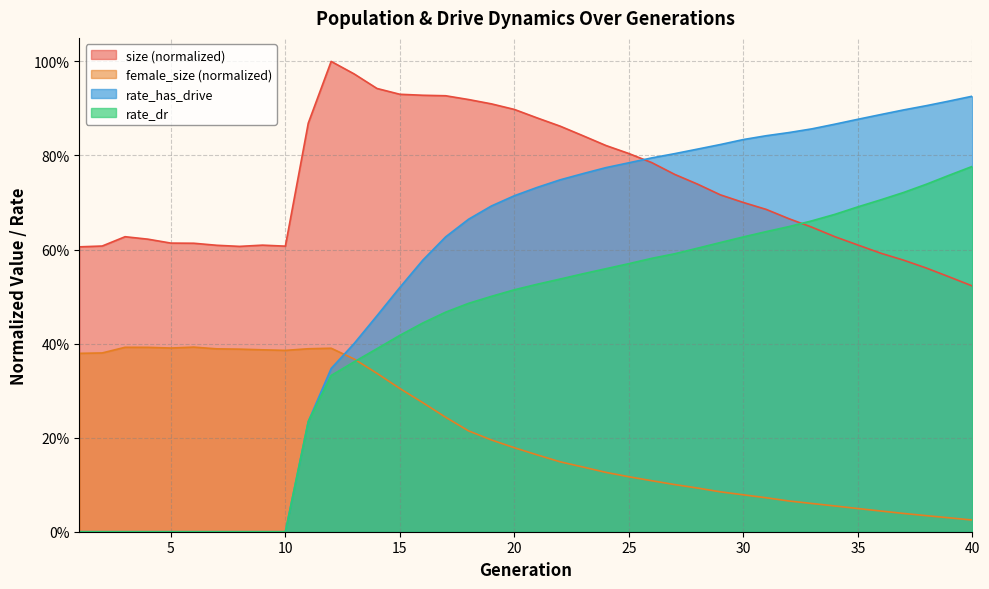

Reading left to right, what are all the values shown in this chart?

size: 1=0.6	2=0.6	3=0.6	4=0.6	5=0.6	6=0.6	7=0.6	8=0.6	9=0.6	10=0.6	11=0.9	12=1.0	13=1.0	14=0.9	15=0.9	16=0.9	17=0.9	18=0.9	19=0.9	20=0.9	21=0.9	22=0.9	23=0.8	24=0.8	25=0.8	26=0.8	27=0.8	28=0.7	29=0.7	30=0.7	31=0.7	32=0.7	33=0.6	34=0.6	35=0.6	36=0.6	37=0.6	38=0.6	39=0.5	40=0.5
female_size: 1=0.4	2=0.4	3=0.4	4=0.4	5=0.4	6=0.4	7=0.4	8=0.4	9=0.4	10=0.4	11=0.4	12=0.4	13=0.4	14=0.3	15=0.3	16=0.3	17=0.2	18=0.2	19=0.2	20=0.2	21=0.2	22=0.1	23=0.1	24=0.1	25=0.1	26=0.1	27=0.1	28=0.1	29=0.1	30=0.1	31=0.1	32=0.1	33=0.1	34=0.1	35=0.0	36=0.0	37=0.0	38=0.0	39=0.0	40=0.0
rate_dr: 1=0.0	2=0.0	3=0.0	4=0.0	5=0.0	6=0.0	7=0.0	8=0.0	9=0.0	10=0.0	11=0.2	12=0.3	13=0.4	14=0.4	15=0.4	16=0.4	17=0.5	18=0.5	19=0.5	20=0.5	21=0.5	22=0.5	23=0.5	24=0.6	25=0.6	26=0.6	27=0.6	28=0.6	29=0.6	30=0.6	31=0.6	32=0.6	33=0.7	34=0.7	35=0.7	36=0.7	37=0.7	38=0.7	39=0.8	40=0.8
rate_has_drive: 1=0.0	2=0.0	3=0.0	4=0.0	5=0.0	6=0.0	7=0.0	8=0.0	9=0.0	10=0.0	11=0.2	12=0.3	13=0.4	14=0.5	15=0.5	16=0.6	17=0.6	18=0.7	19=0.7	20=0.7	21=0.7	22=0.7	23=0.8	24=0.8	25=0.8	26=0.8	27=0.8	28=0.8	29=0.8	30=0.8	31=0.8	32=0.8	33=0.9	34=0.9	35=0.9	36=0.9	37=0.9	38=0.9	39=0.9	40=0.9